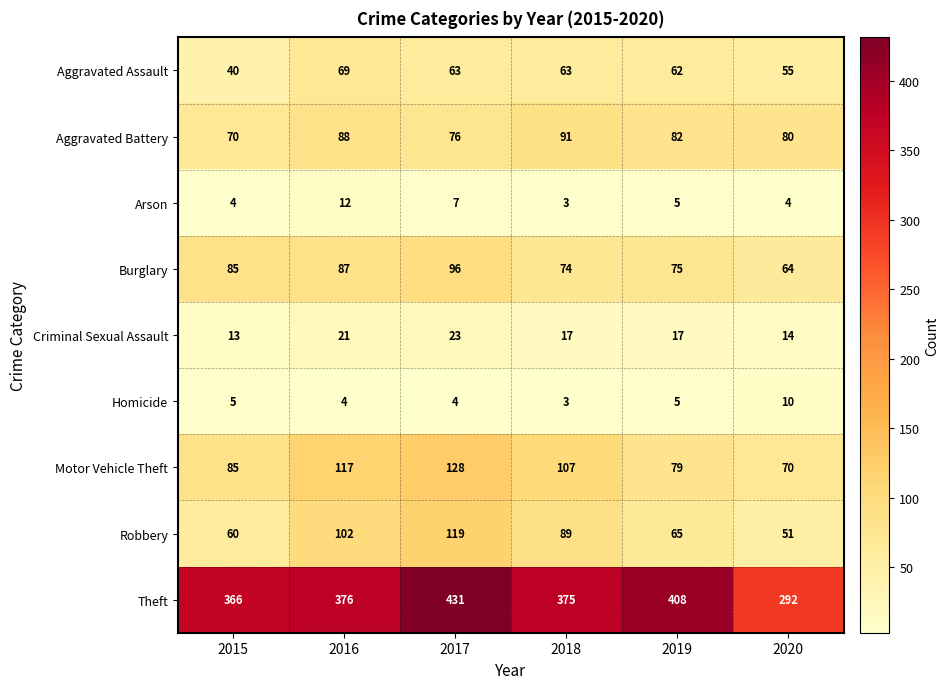

Is it true that Burglary equals 108 at 2020?

False